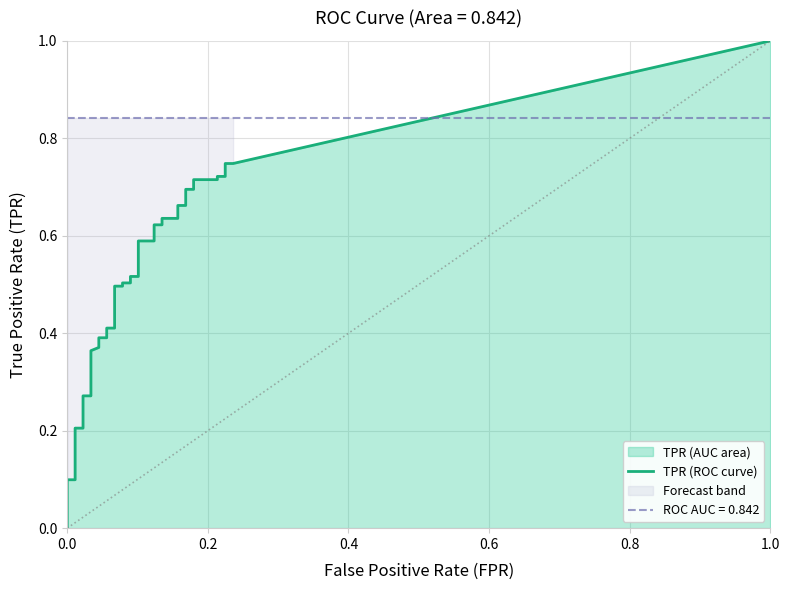

What is the total value across all series at 13?

0.4